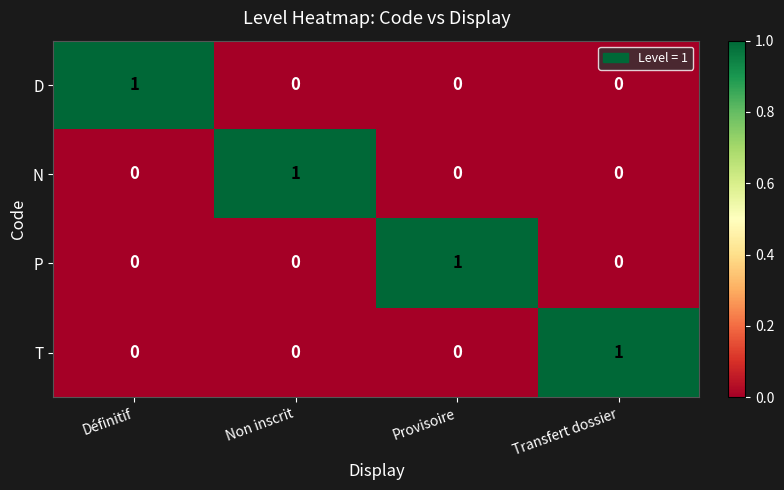

How many values in N are above zero?

1